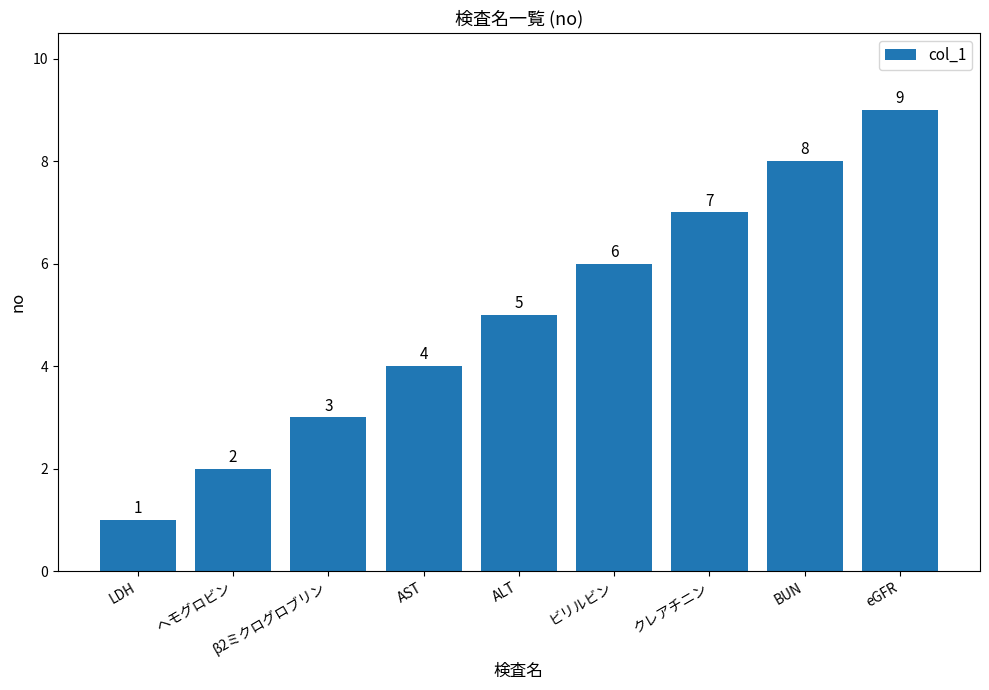

Count the number of data series in this chart.

1